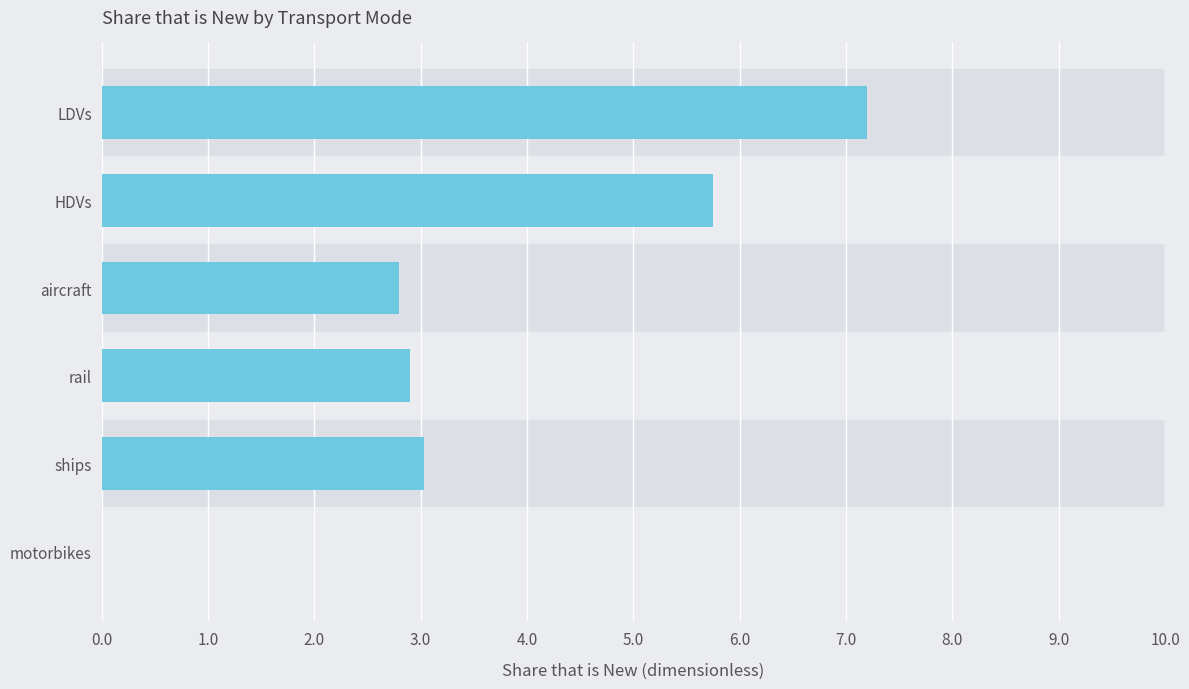

Reading top to bottom, list all the values displayed in this chart.

LDVs=7.2	HDVs=5.8	aircraft=2.8	rail=2.9	ships=3.0	motorbikes=0.0